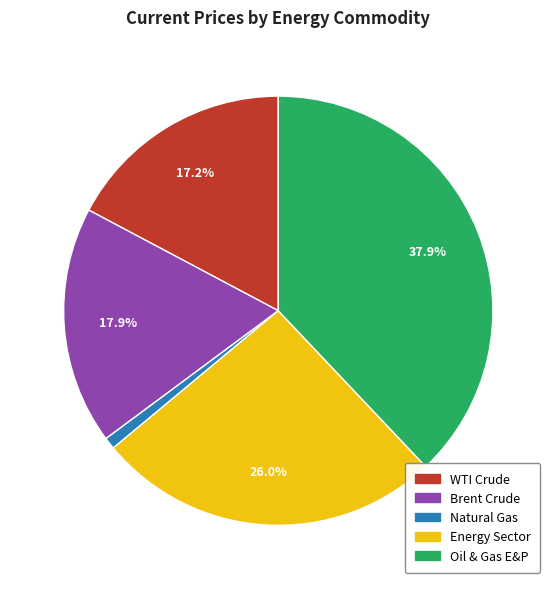

How many slices are in this pie chart?

5